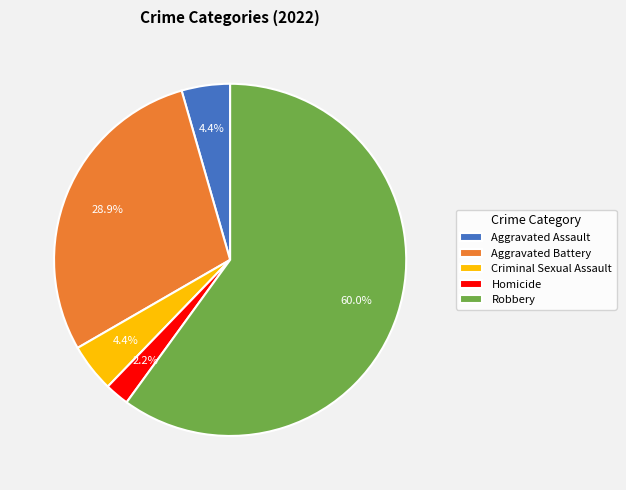

To the nearest percent, what is the average slice percentage?

20%